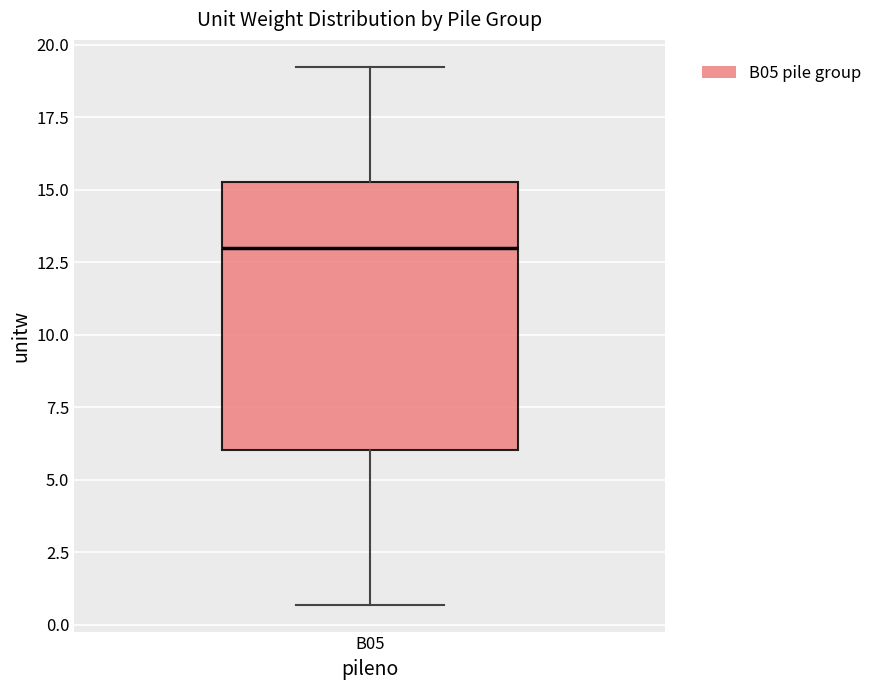

Read this box plot against the y-axis: the position of the median line, the range covered by the box, and the ends of both whiskers. The values are not printed on the chart, so give them approximately, as read against the axis.

median 13.0, box 6.0 to 15.5, whiskers 0.5 to 19.0